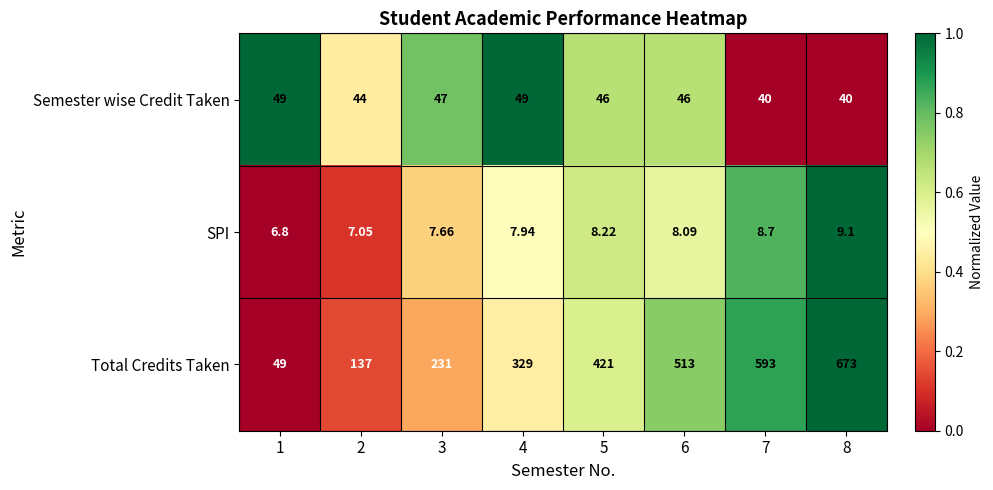

Rank the series at 5 from lowest to highest value.

SPI, Semester wise Credit Taken, Total Credits Taken